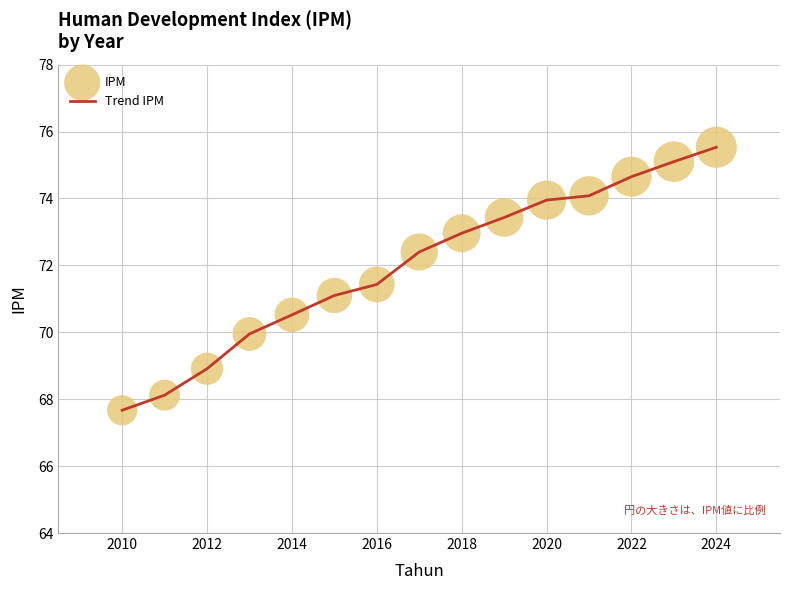

What is the difference between the maximum and minimum values?

7.9